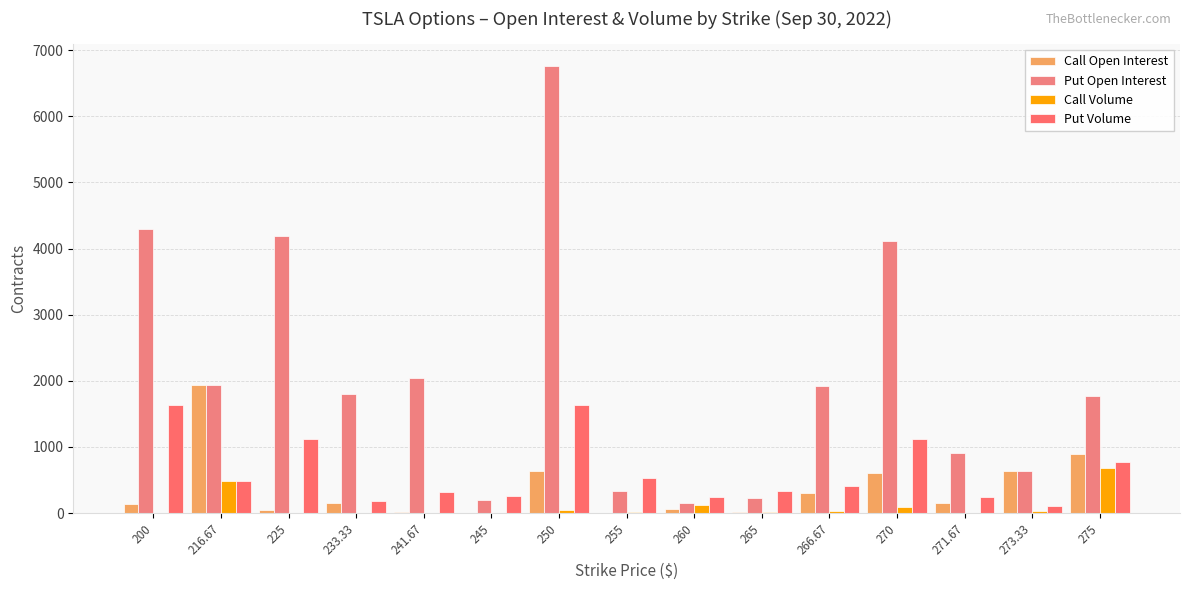

Rank the categories by Put Volume value from highest to lowest.

200, 250, 225, 270, 275, 255, 216.67, 266.67, 265, 241.67, 245, 271.67, 260, 233.33, 273.33